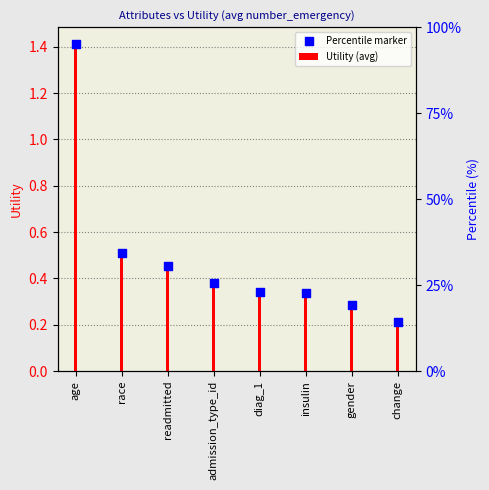

What is the total value across all series at insulin?

0.7